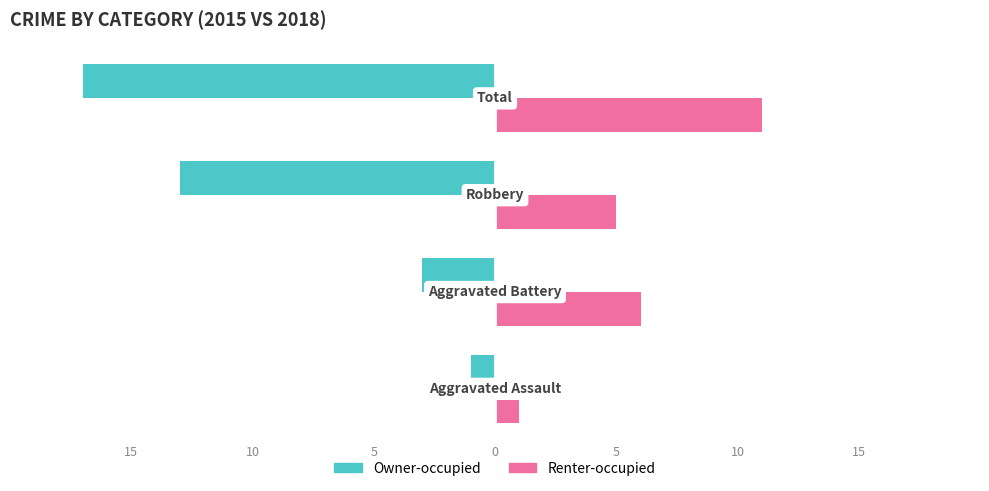

Reading right to left, what are all the values shown in this chart?

Owner-occupied: 0=-17	5=-13	10=-3	15=-1
Renter-occupied: 0=11	5=5	10=6	15=1